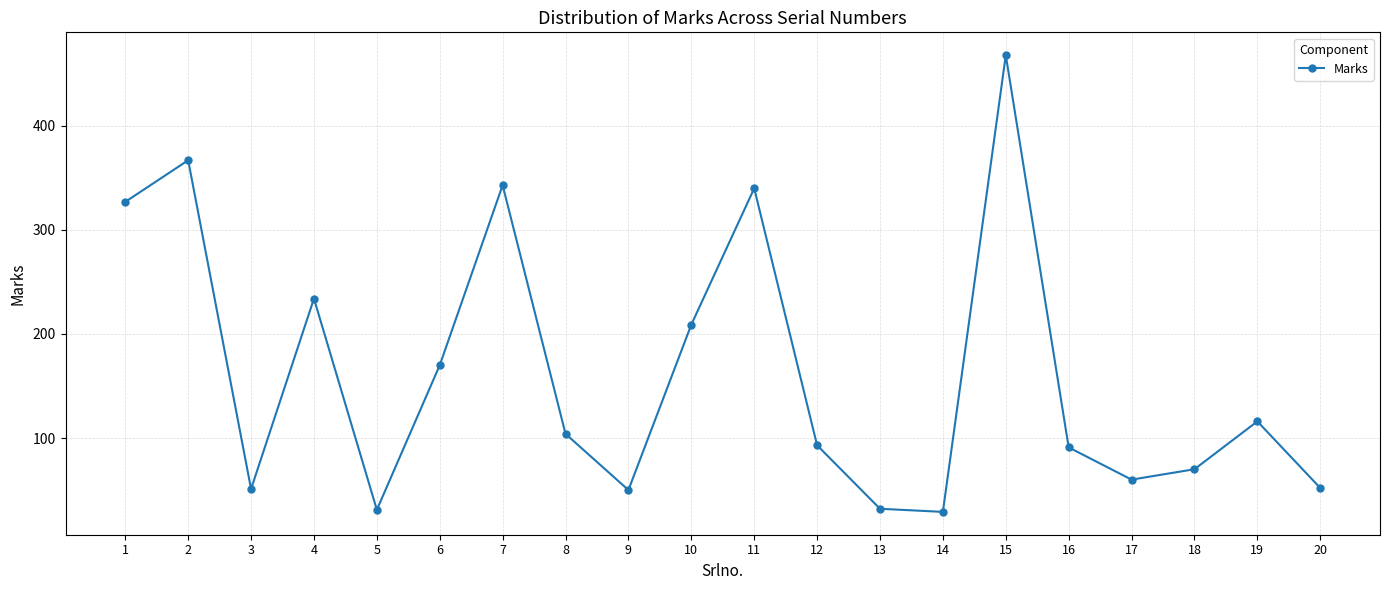

At which category does the data reach its first local peak?

2